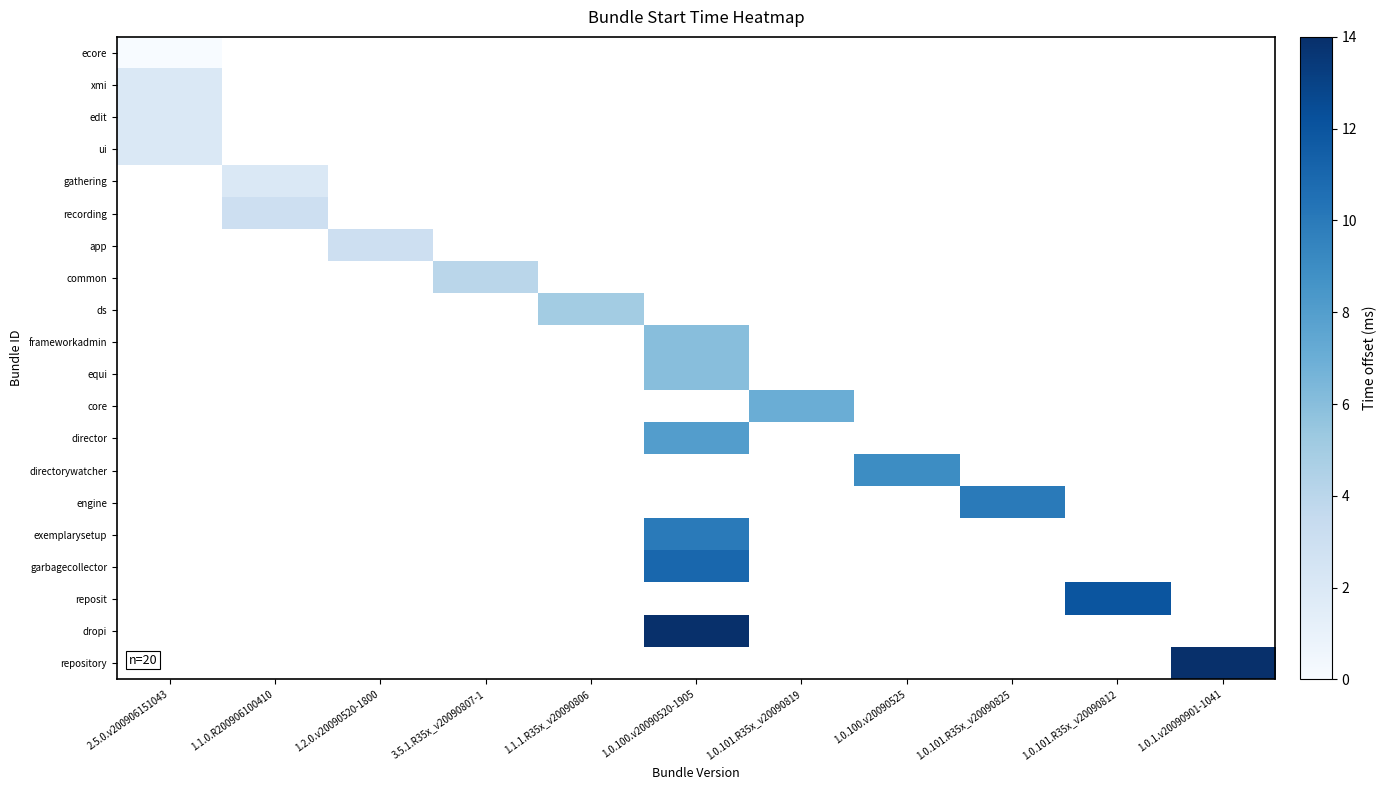

True or false: row_0 has a value of nan at 1.0.101.R35x_v20090819.

False